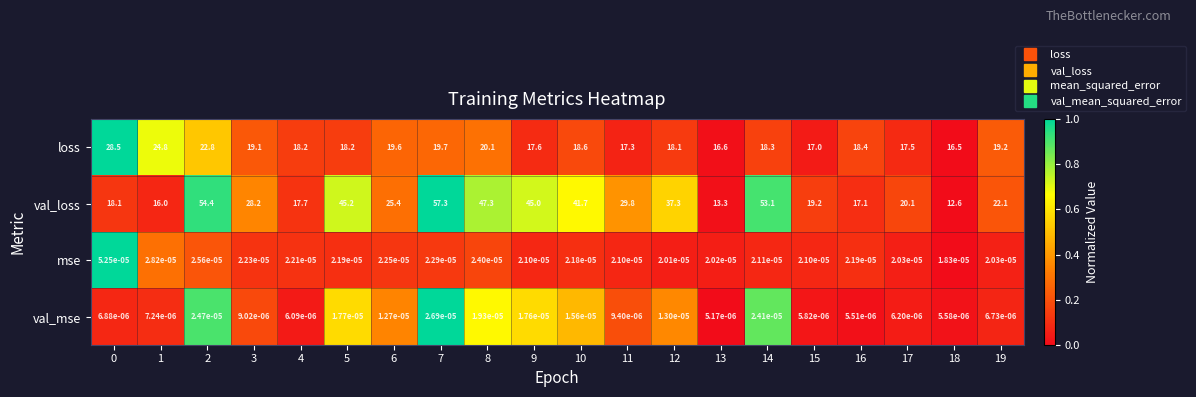

What is the total value across all series at 9?

62.6